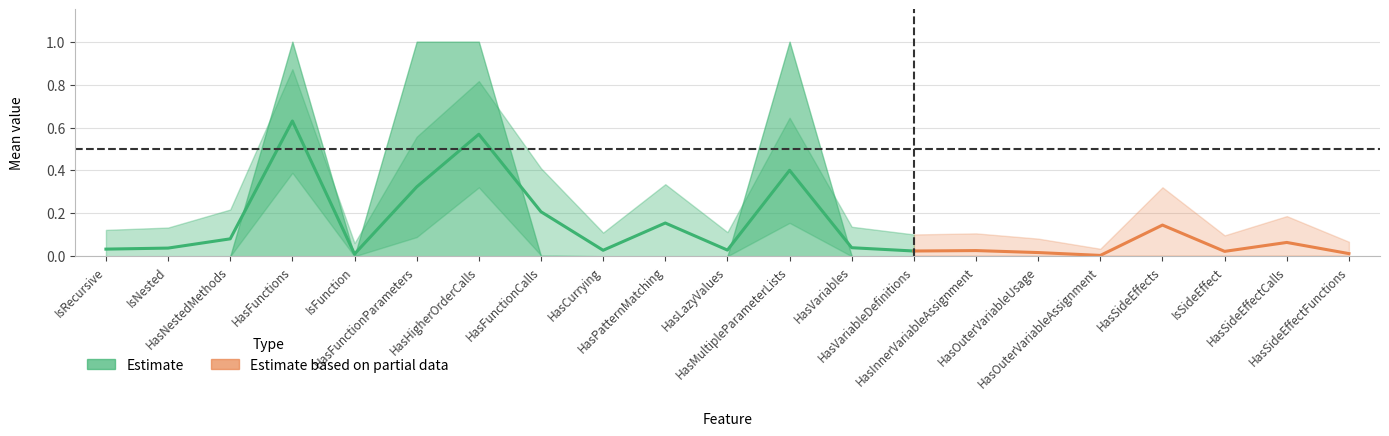

True or false: std has a value of 0.2 at HasVariableDefinitions.

True